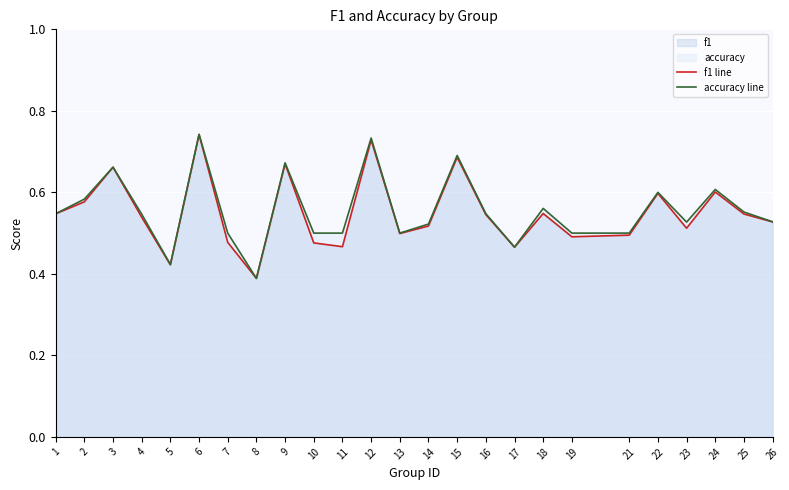

At which category does f1 line reach its first local peak?

3